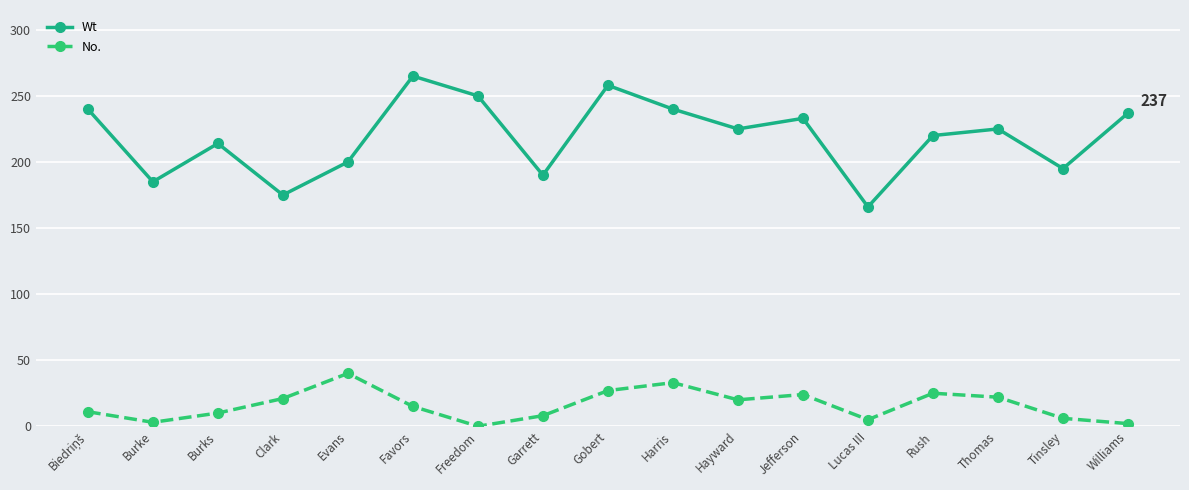

True or false: Wt and No. intersect in this chart.

False